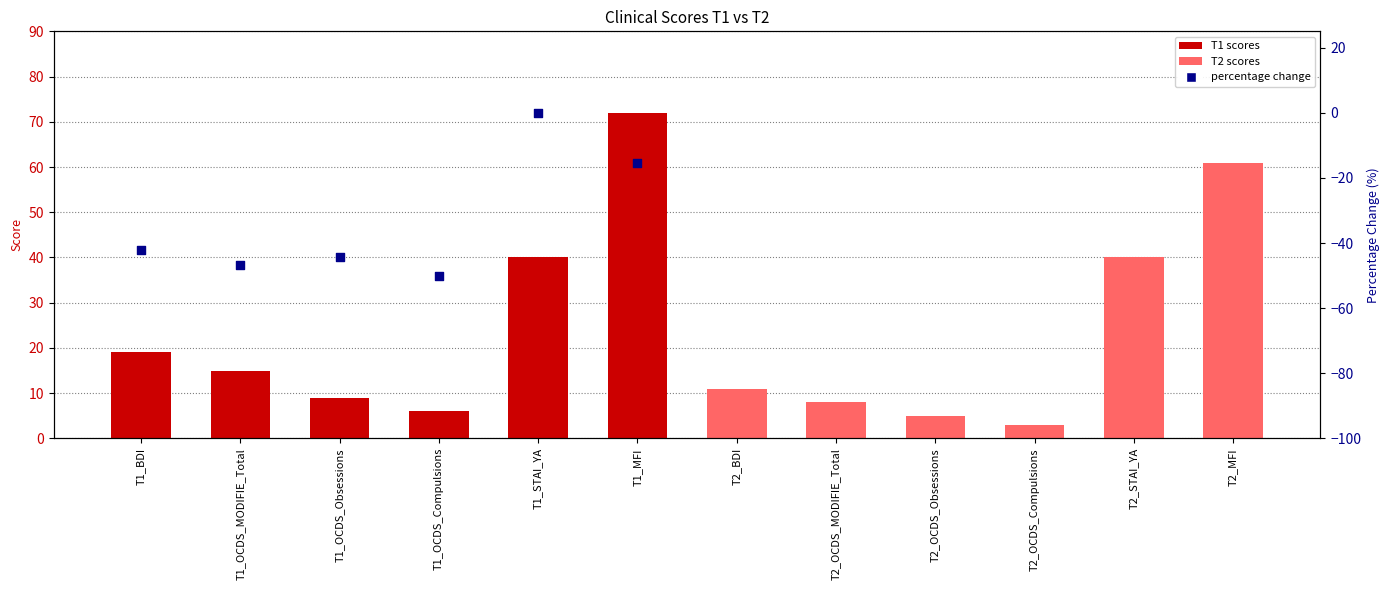

Between T1_OCDS_MODIFIE_Total and T1_STAI_YA, which is larger?

T1_STAI_YA